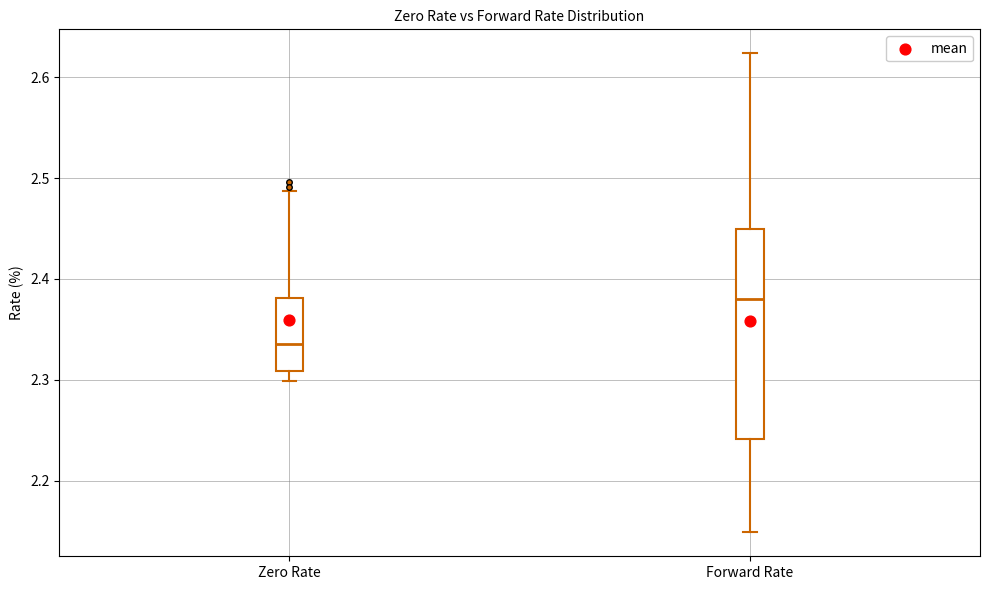

Which box has the highest median line?

Forward Rate